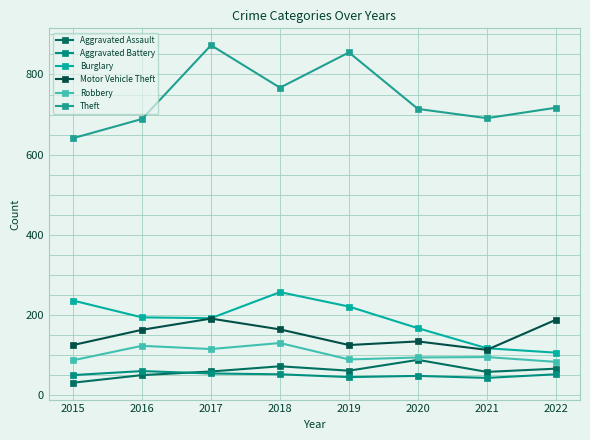

How many categories are shown in the chart?

8